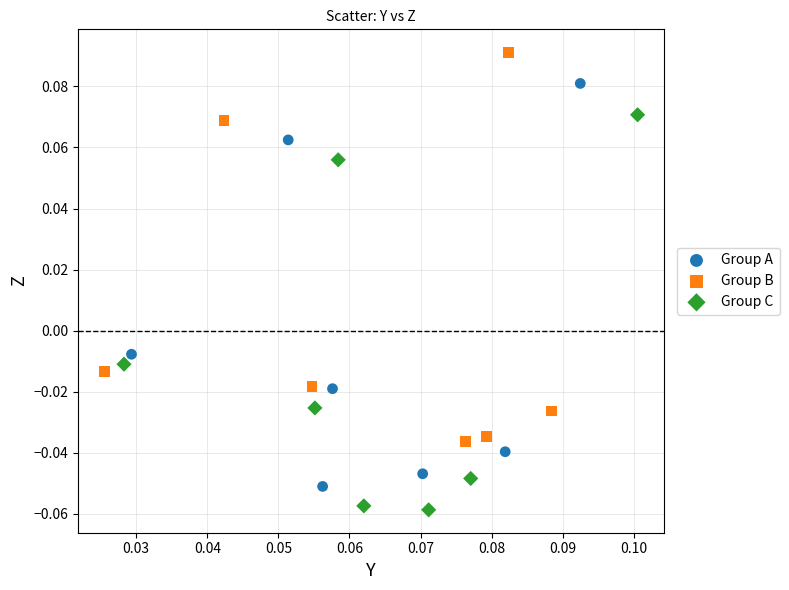

Which series reaches the maximum Y coordinate?

Group B